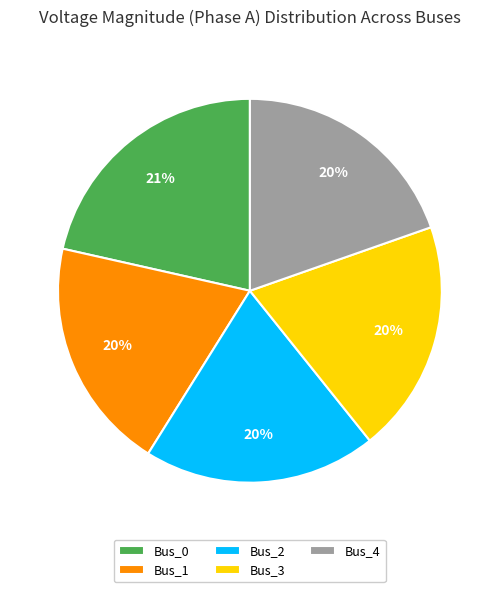

Which category has the biggest portion of the pie?

Bus_0